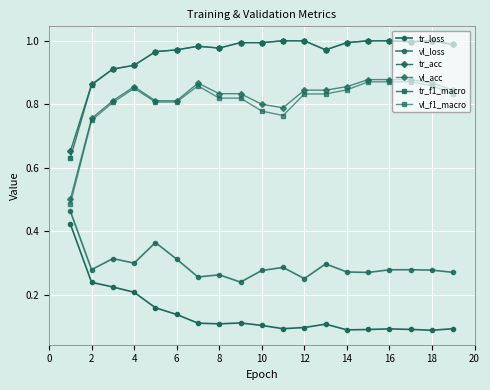

What is the maximum value shown in the chart?

1.0